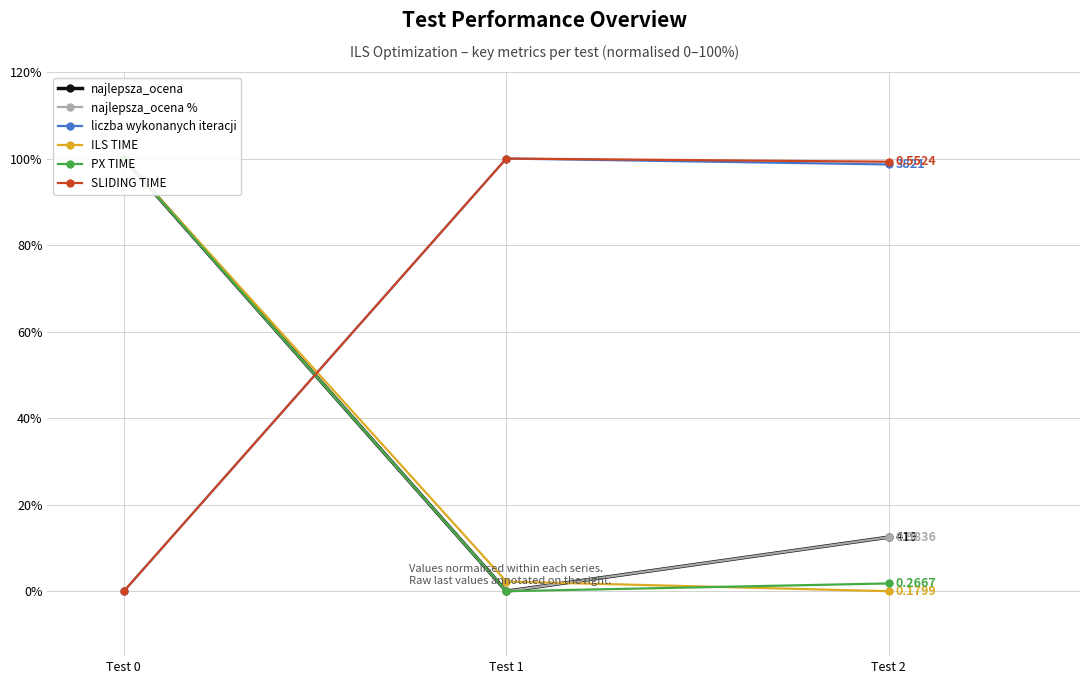

Between Test 0 and Test 2, which is larger?

Test 0